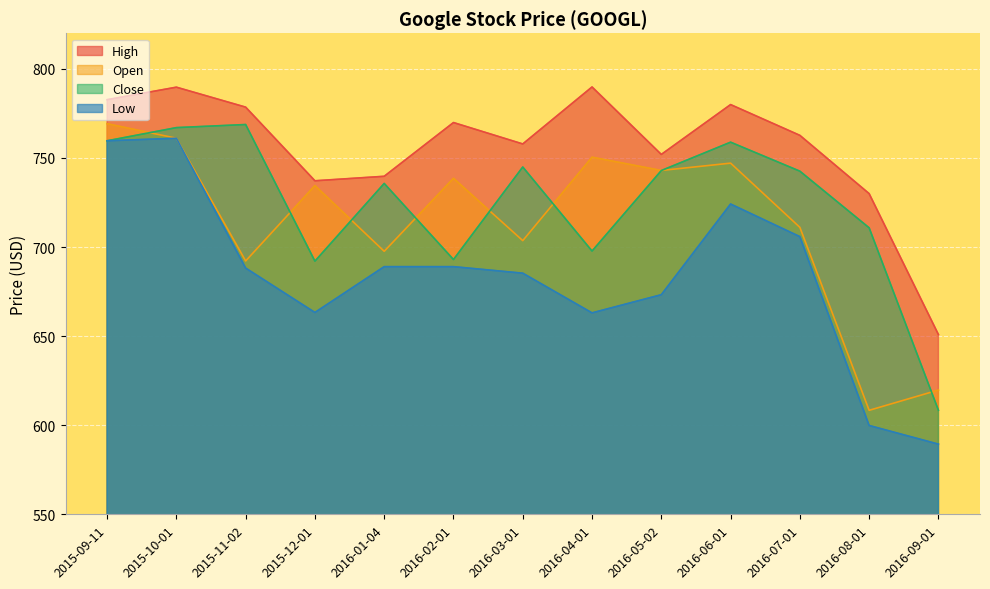

True or false: Low has a value of 724.2 at 2016-06-01.

True